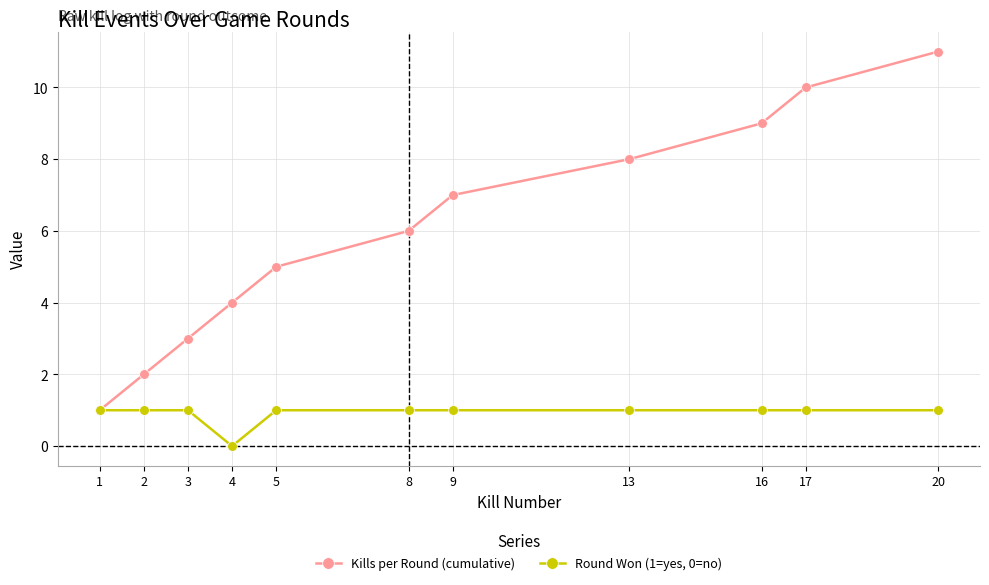

Is the value of Round Won (1=yes, 0=no) at 5 greater than the value of Kills per Round (cumulative) at 2?

No